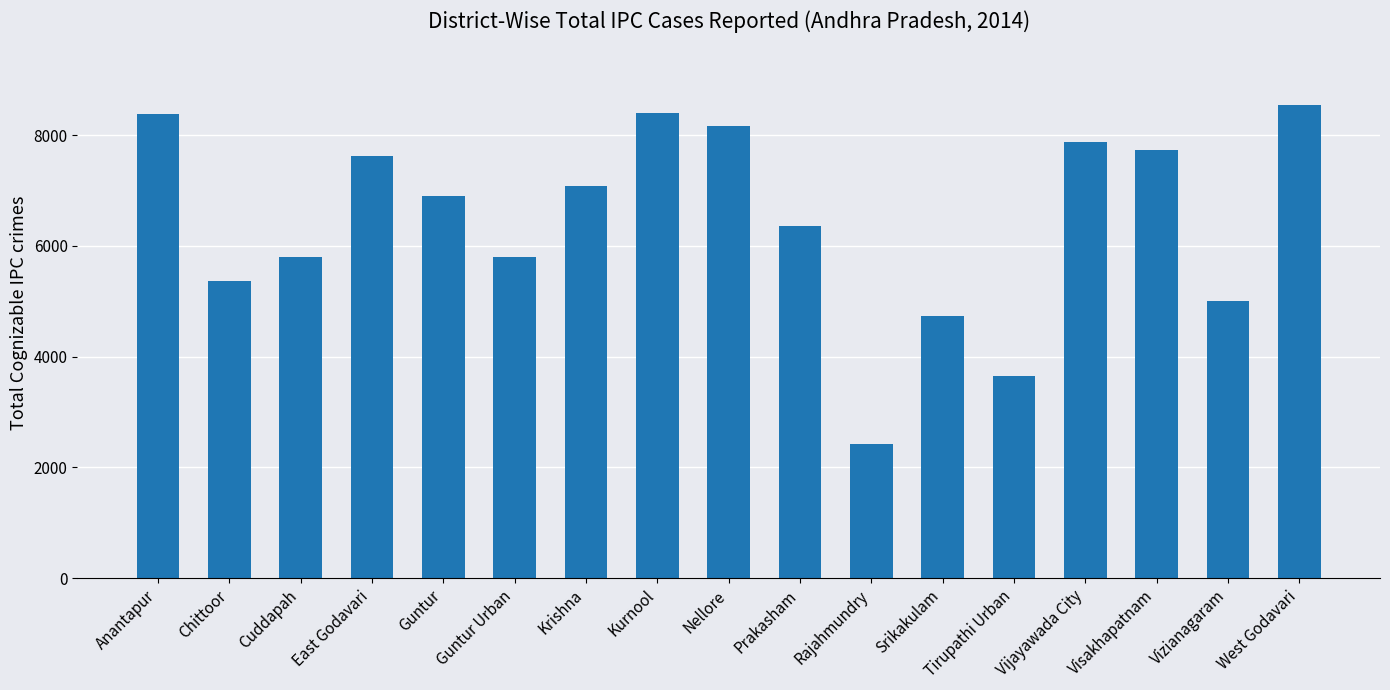

What is the value of the 13th bar from the left?

3651